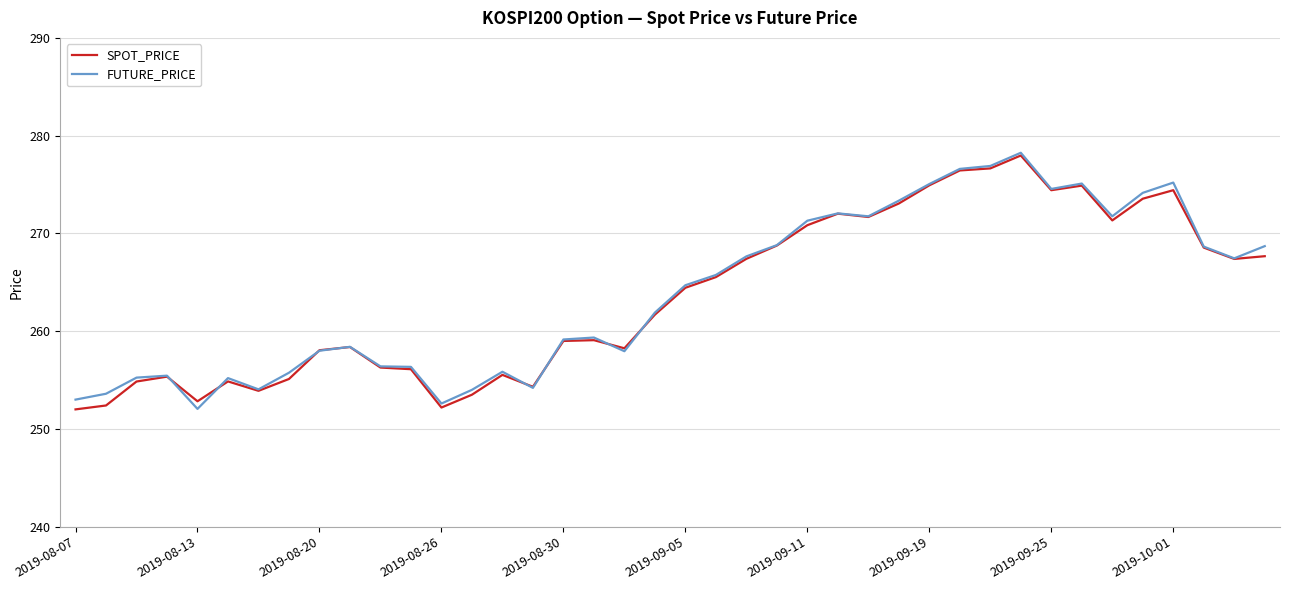

The SPOT_PRICE series shows 258.1 at 2019-08-20. True or false?

True